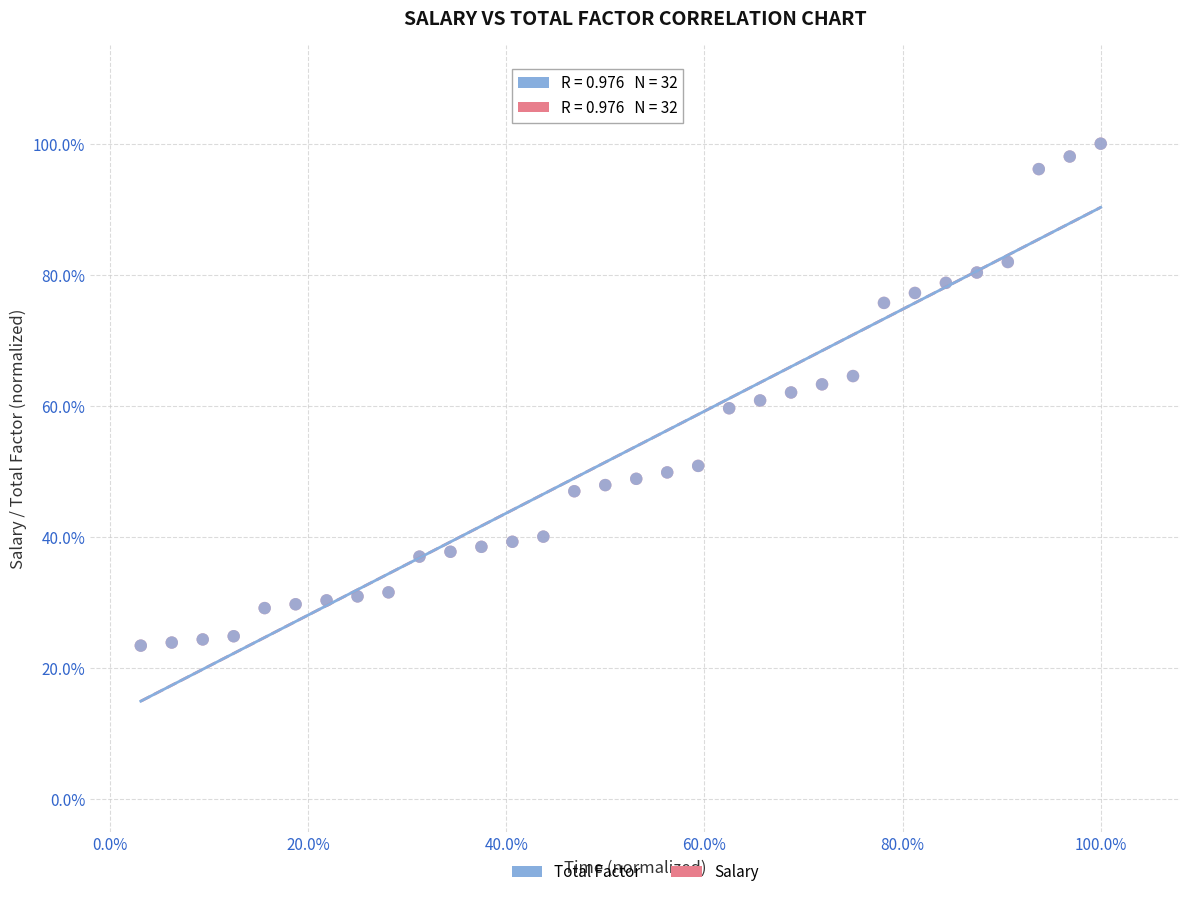

What are all the series names shown in the legend?

Total Factor, Salary